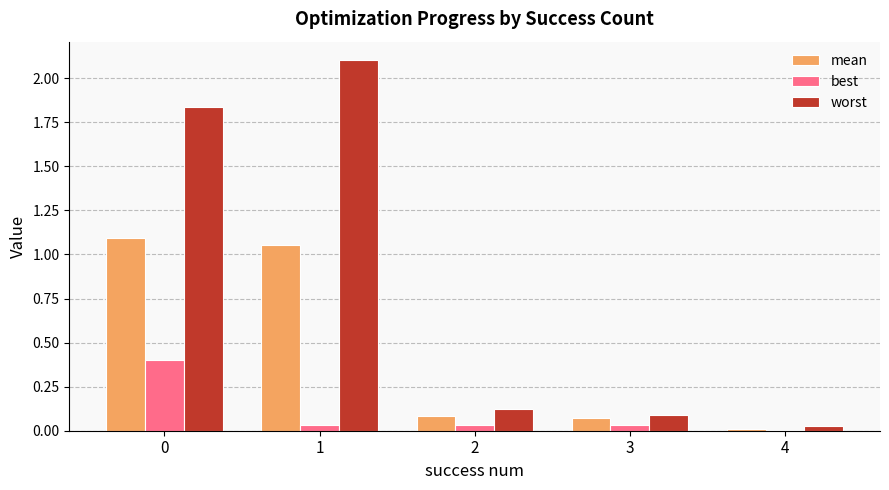

Is it true that mean equals 0.7 at 1?

False